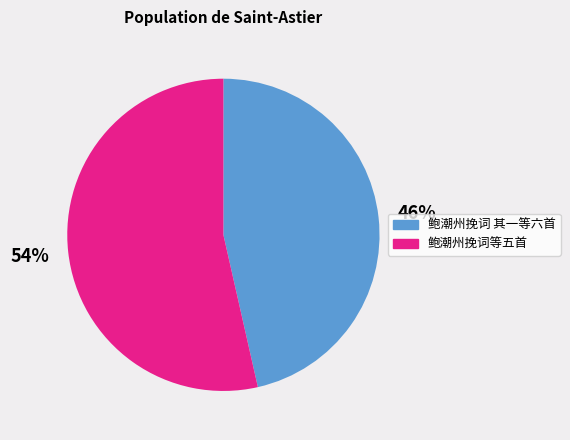

What percentage is the 鲍潮州挽词等五首 slice, to the nearest percent?

54%